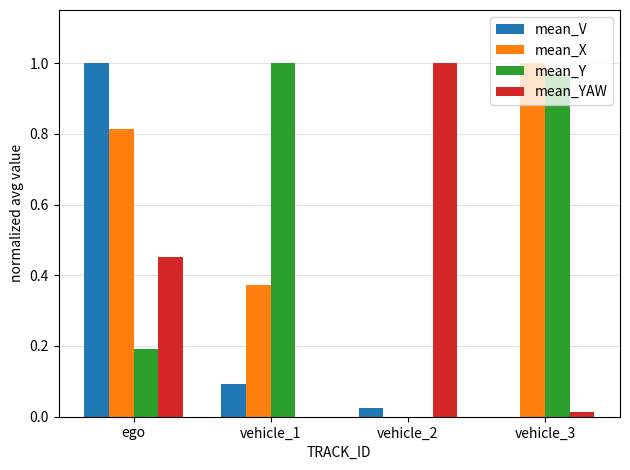

At which category is the sum across all series the highest?

ego